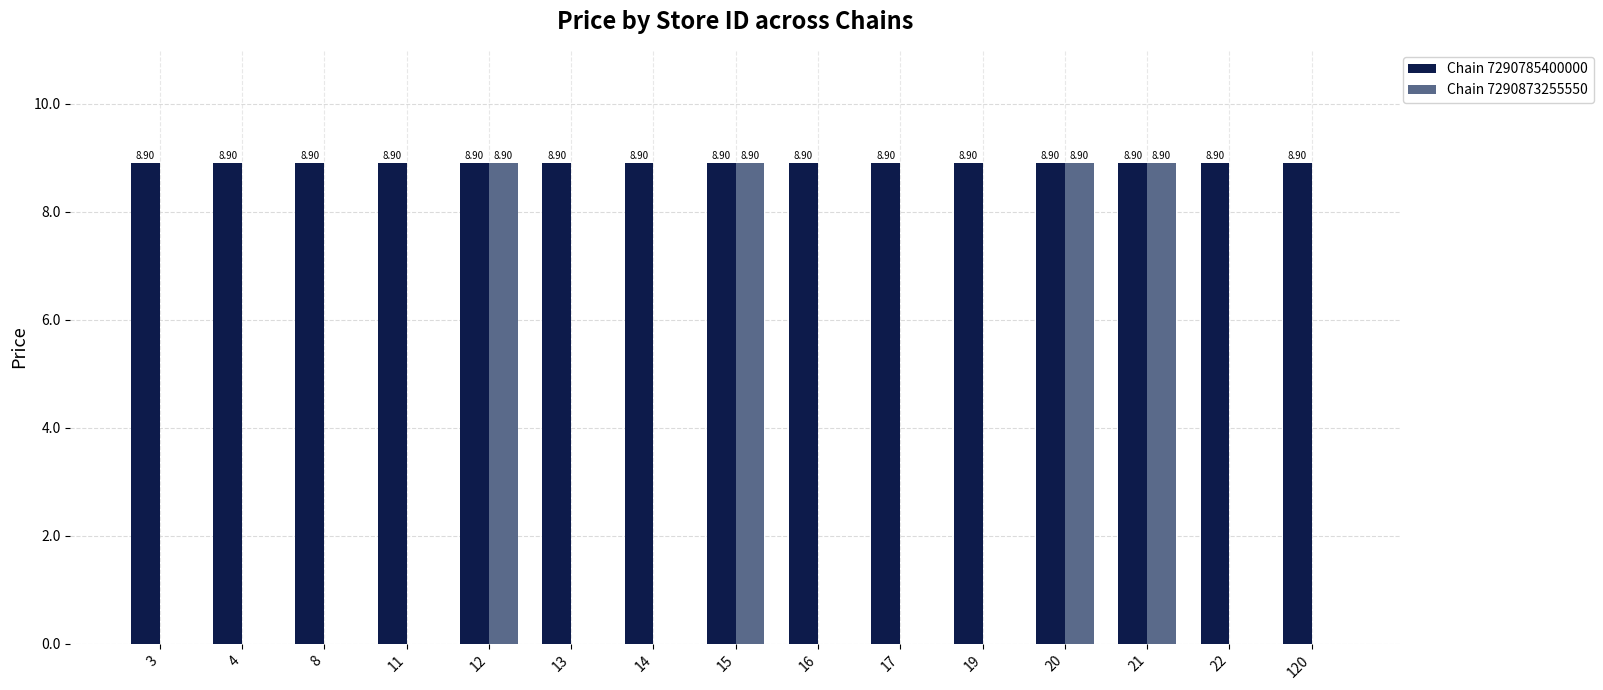

What is the sum of all Chain 7290785400000 values?

133.5